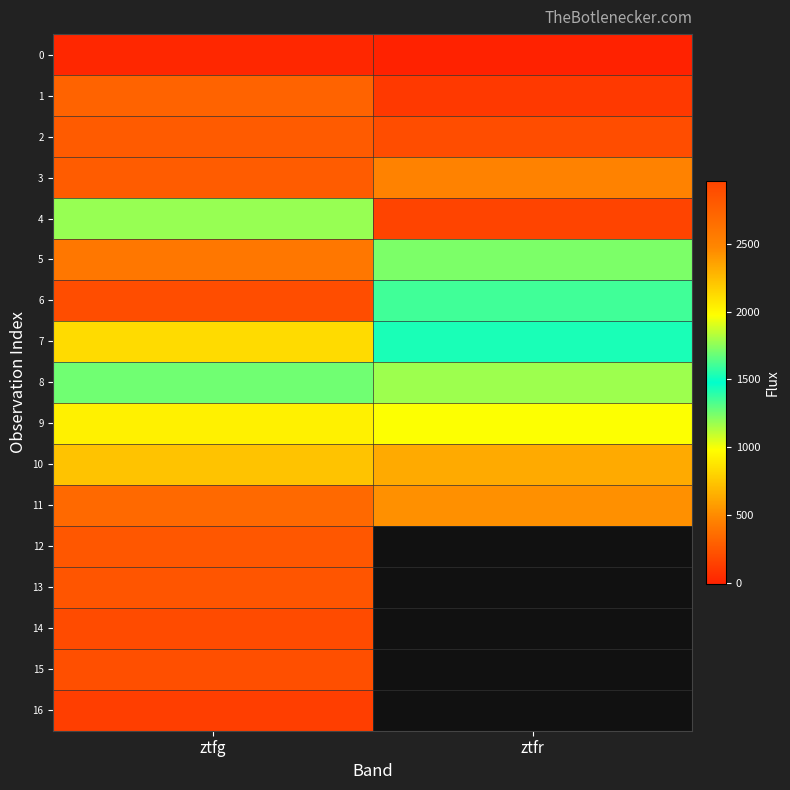

List the labels in order of 5 value, smallest first.

ztfr, ztfg